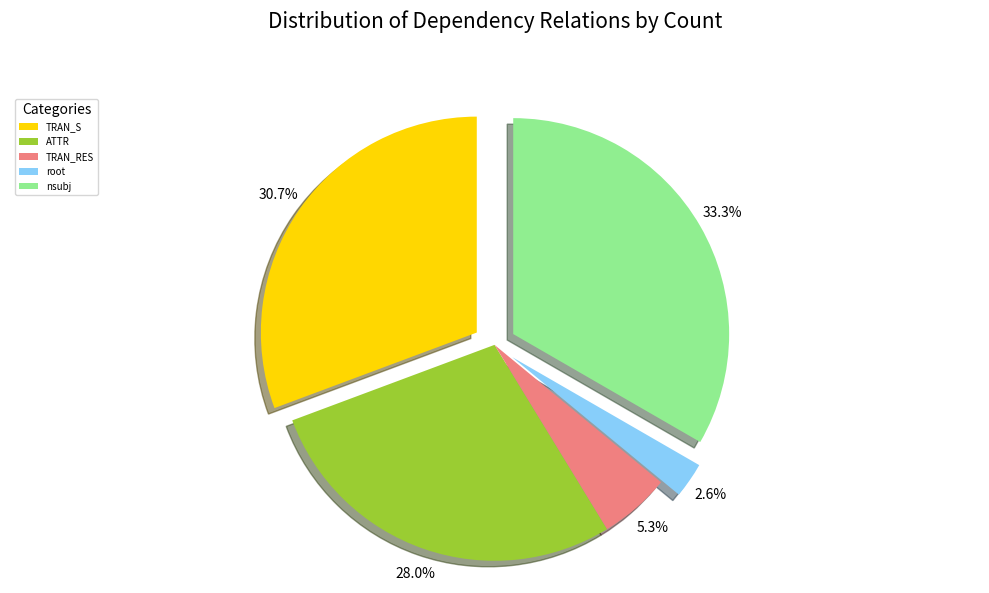

To the nearest percent, what is the combined percentage of ATTR and TRAN_RES?

33%